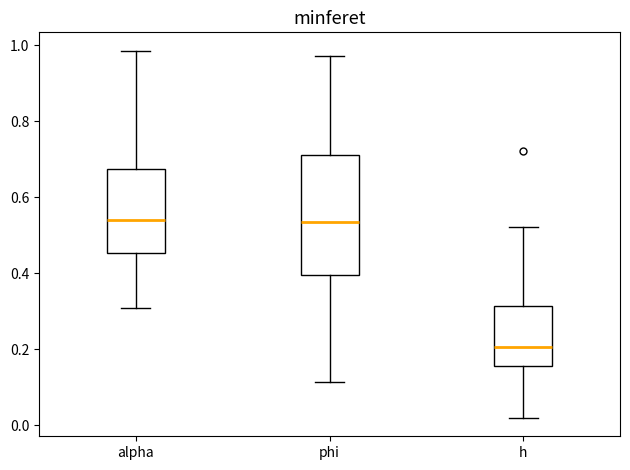

Which box is the tallest, from its lower edge to its upper edge?

phi